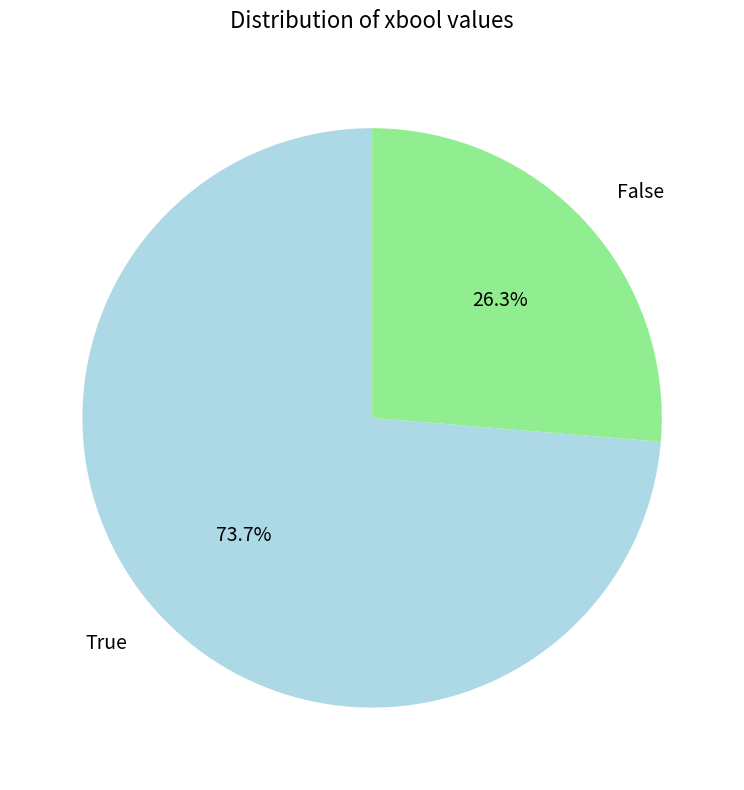

Is there a majority slice in this chart?

Yes